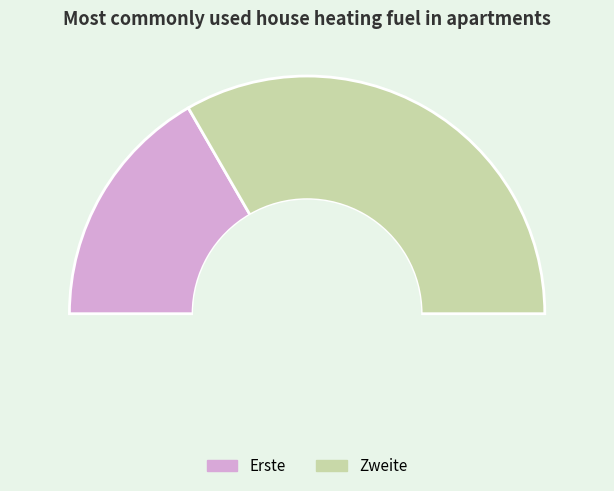

Approximately how many times larger is the value at Zweite compared to Erste?

2.0